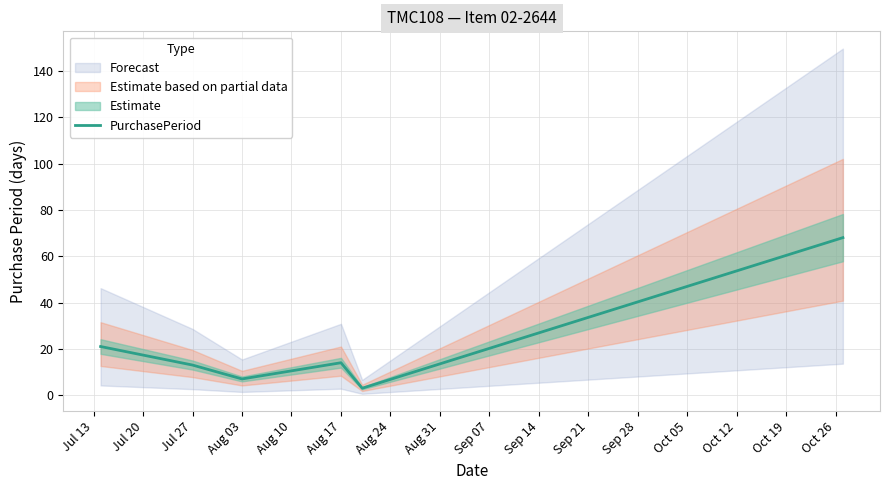

What is the highest value of the PurchasePeriod series?

68